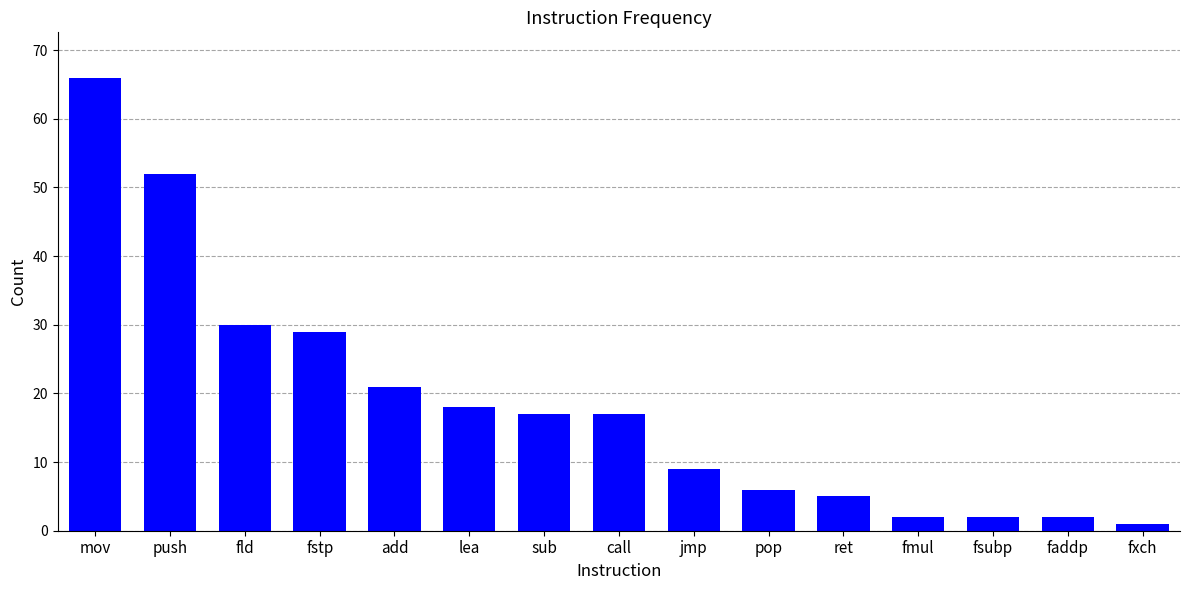

Where is the data nearest to the value 33?

fld